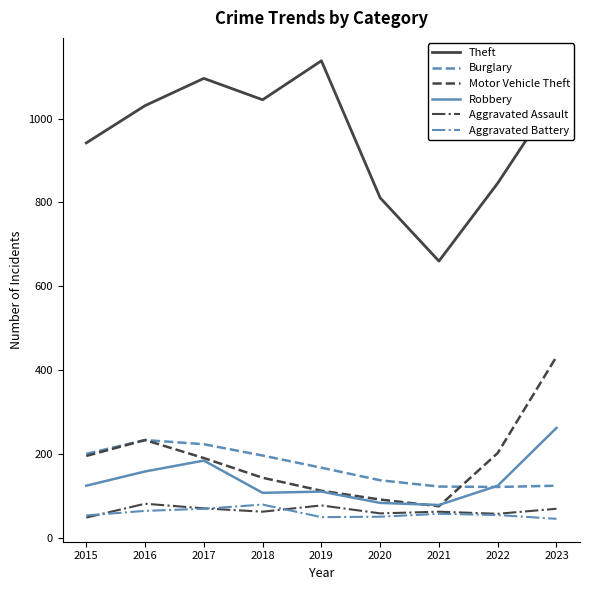

What is the total value across all series at 2015?

1562